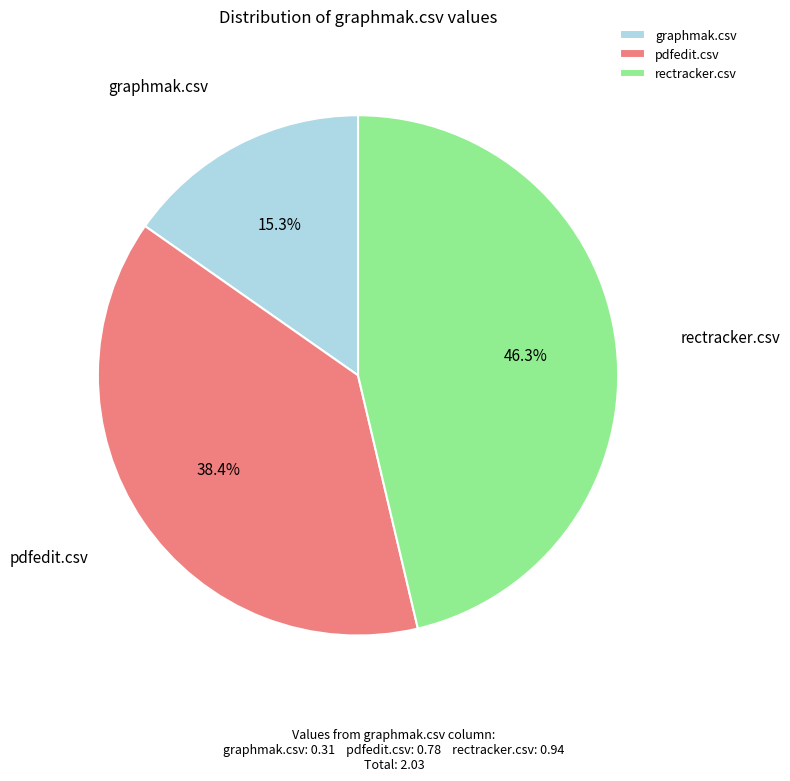

True or false: graphmak.csv accounts for 30% of the total.

False